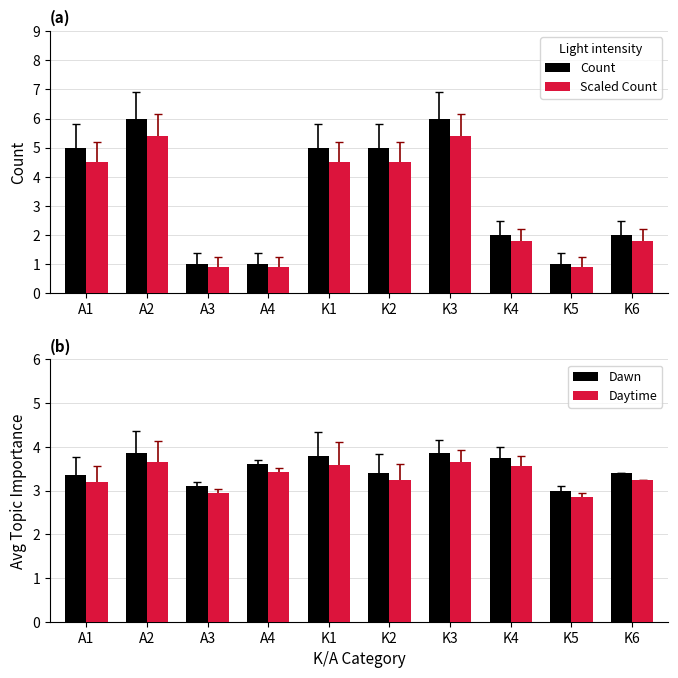

Is the value of Count at K2 greater than the value of Daytime at K4?

Yes